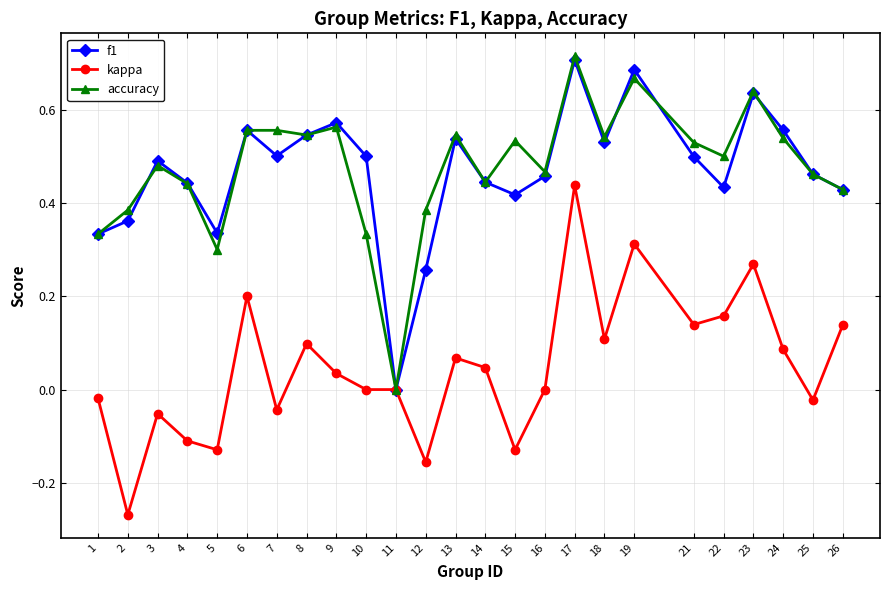

Where is the first local minimum for accuracy?

5